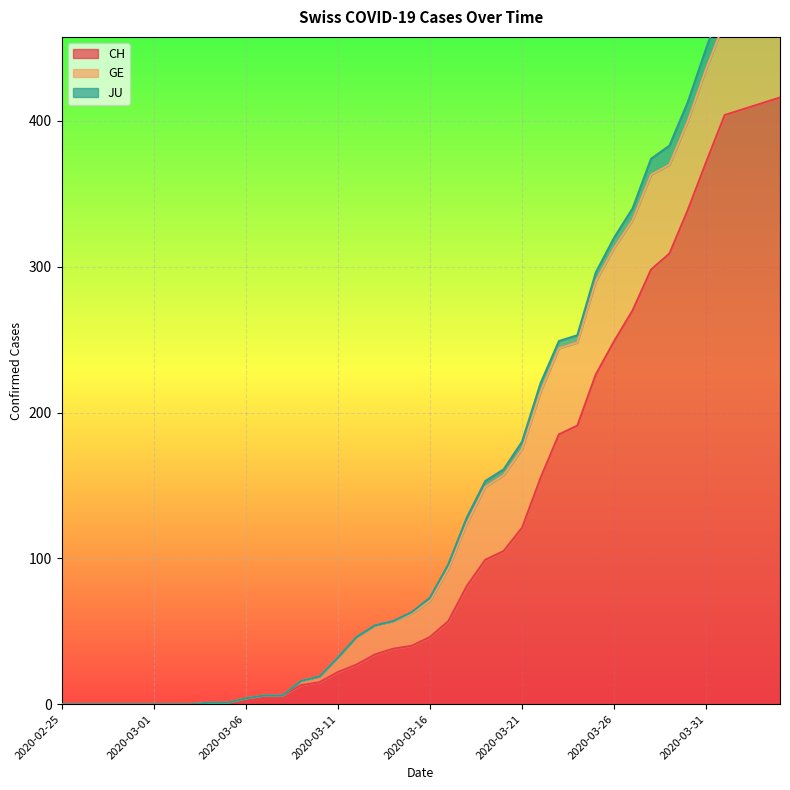

What is the difference between the second highest and minimum values in the CH series?

412